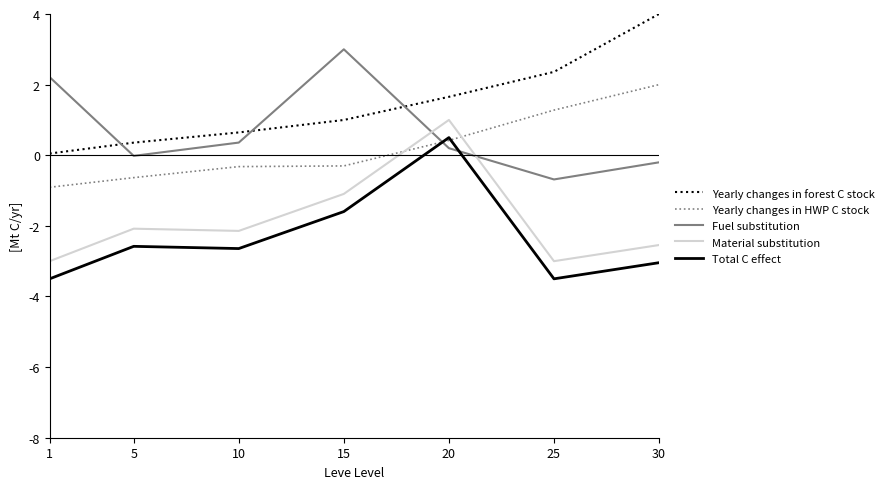

What is the difference between the second highest and second lowest values in the Yearly changes in HWP C stock series?

1.9